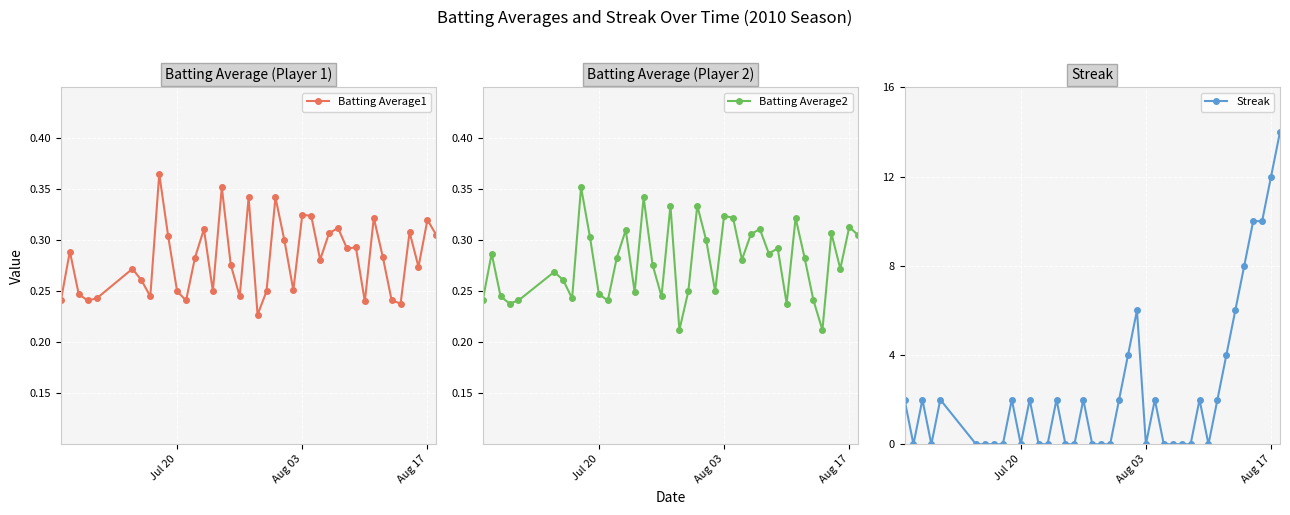

What position from the left is Jul 20?

1